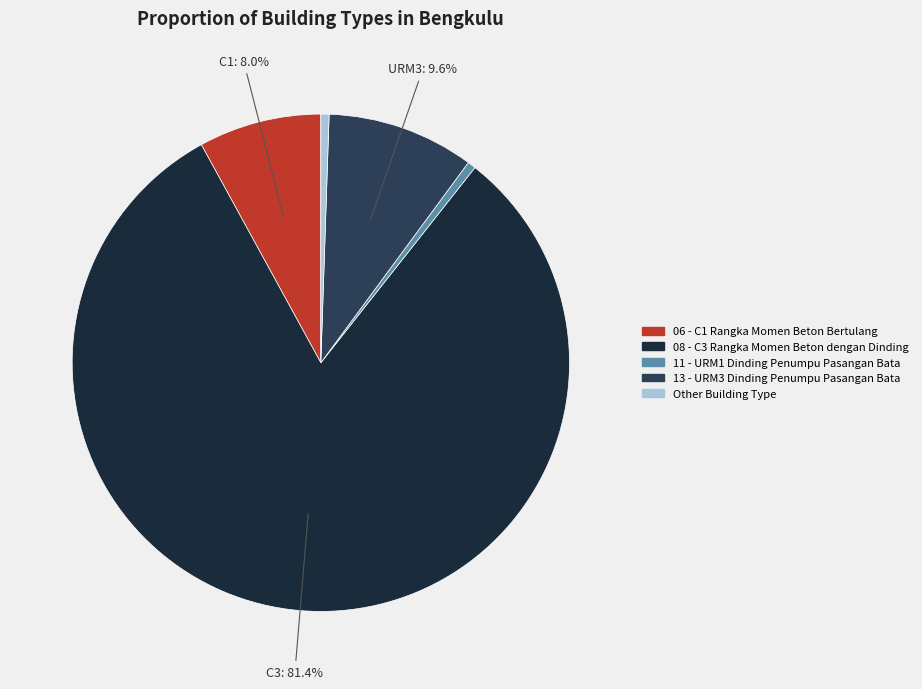

Combined, what portion of the pie is Other Building Type and 11 - URM1 Dinding Penumpu Pasangan Bata?

1.1%